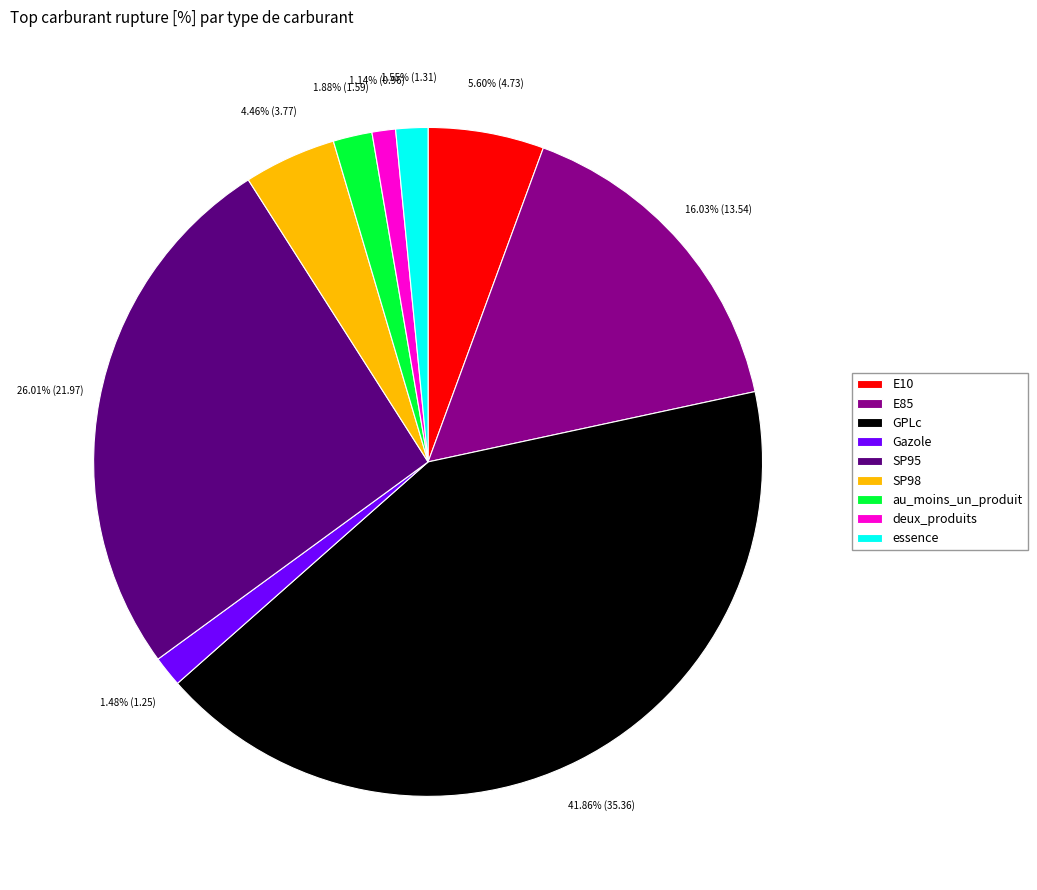

To the nearest percent, what is the combined percentage of au_moins_un_produit and Gazole?

3%